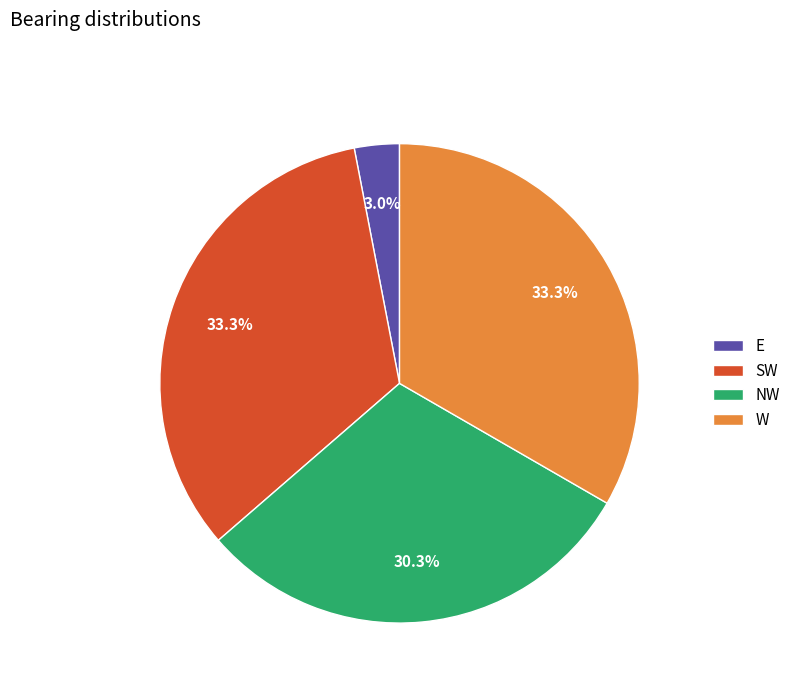

To the nearest percent, what percentage of the pie is SW?

33%